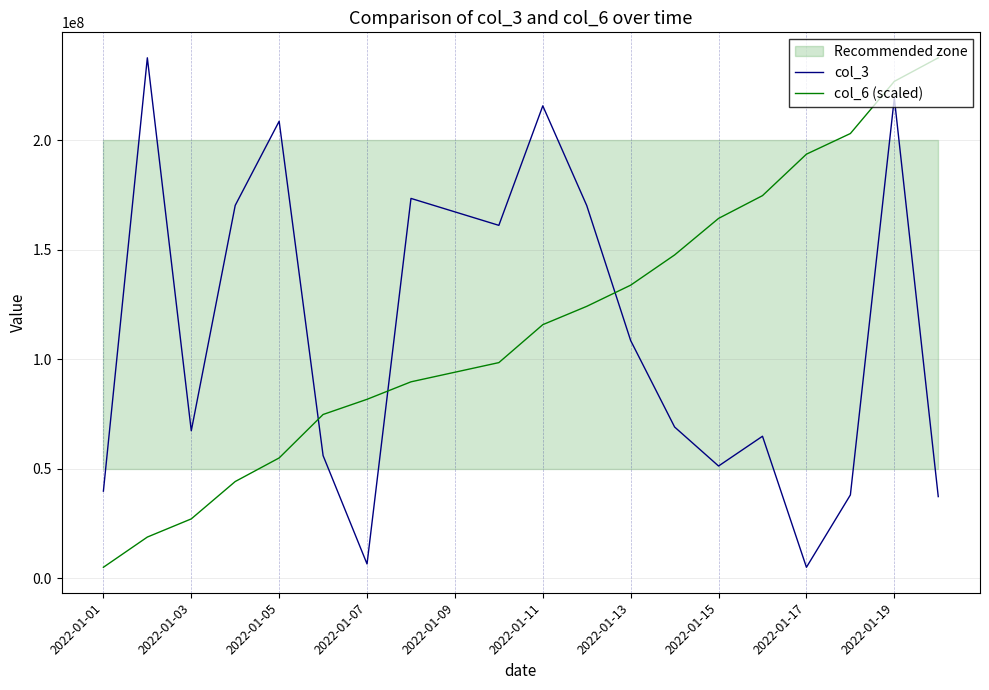

Reading left to right, extract all data points from this chart.

col_3: 39749624.0	237575680.0	67303568.0	170202208.0	208614456.0	55971288.0	6510512.0	173386008.0	161092544.0	215644408.0	170129184.0	108478368.0	69026280.0	51222184.0	64813464.0	4996616.0	38017536.0	219183224.0	37259040.0
col_6 (scaled): 4996616.0	18789058.3	27084466.3	44142821.3	54910931.7	74750232.5	81674264.0	89655469.9	98426844.2	115754133.4	124114475.5	133784617.1	147580508.6	164260979.7	174660050.7	193587332.5	203007046.0	226818030.1	237575680.0